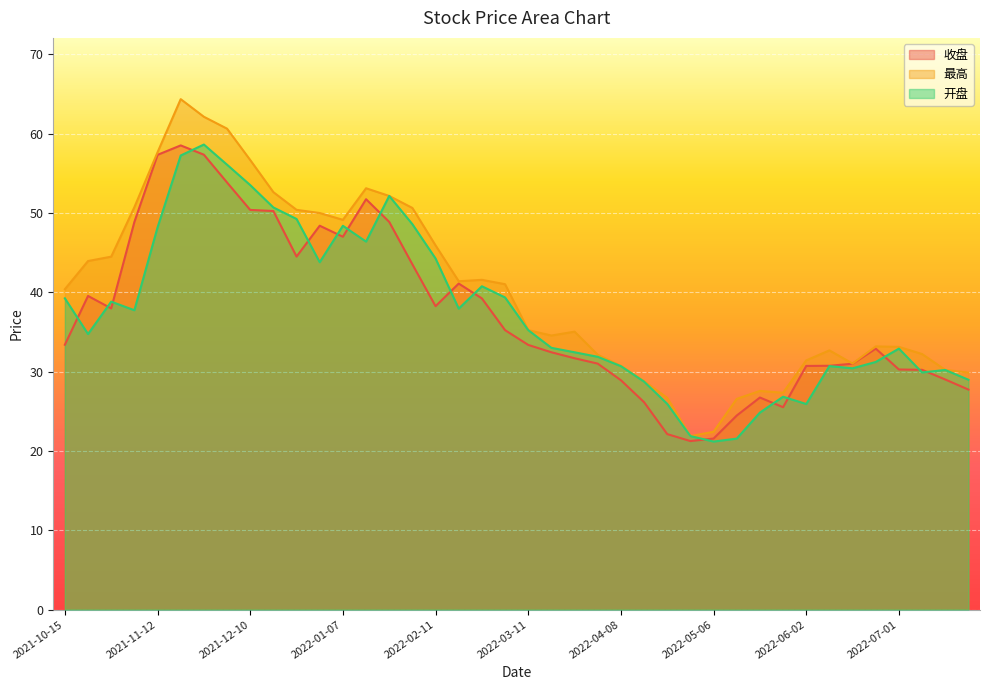

What is the total value across all series at 2022-07-15?

89.4